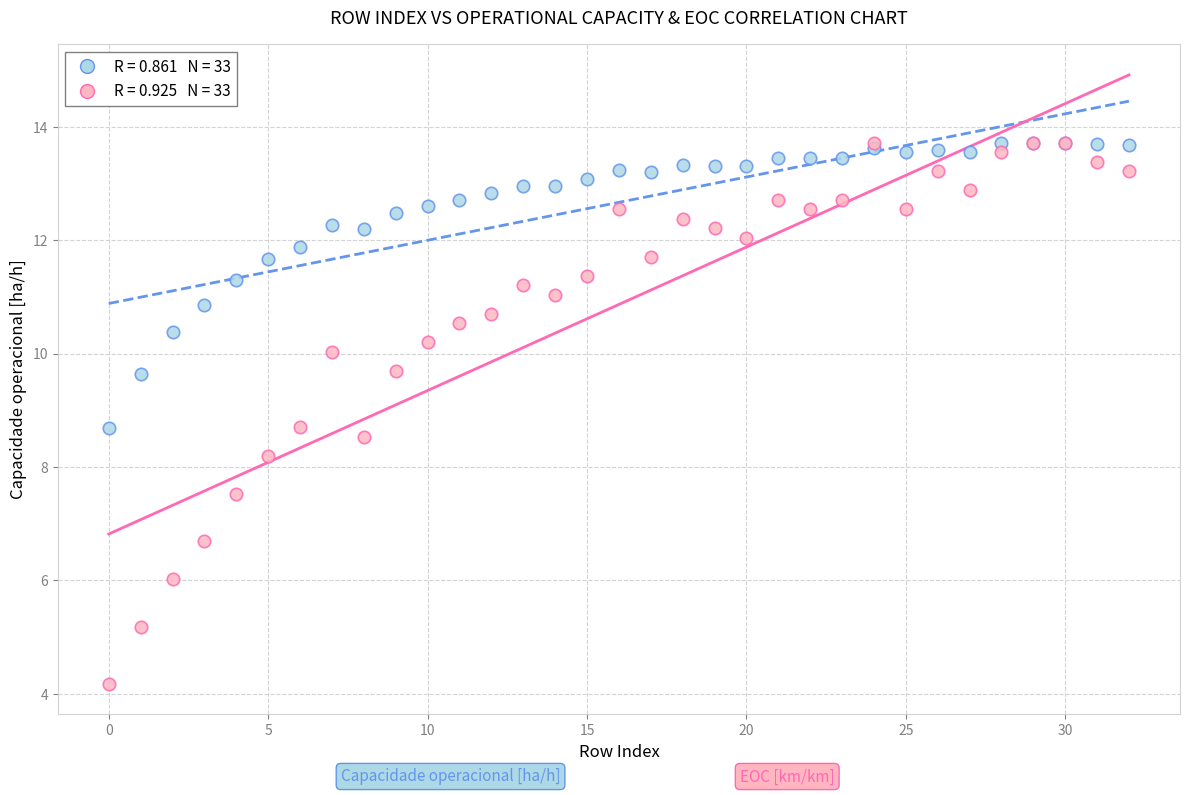

Across all series, what Y value is closest to 8?

8.2